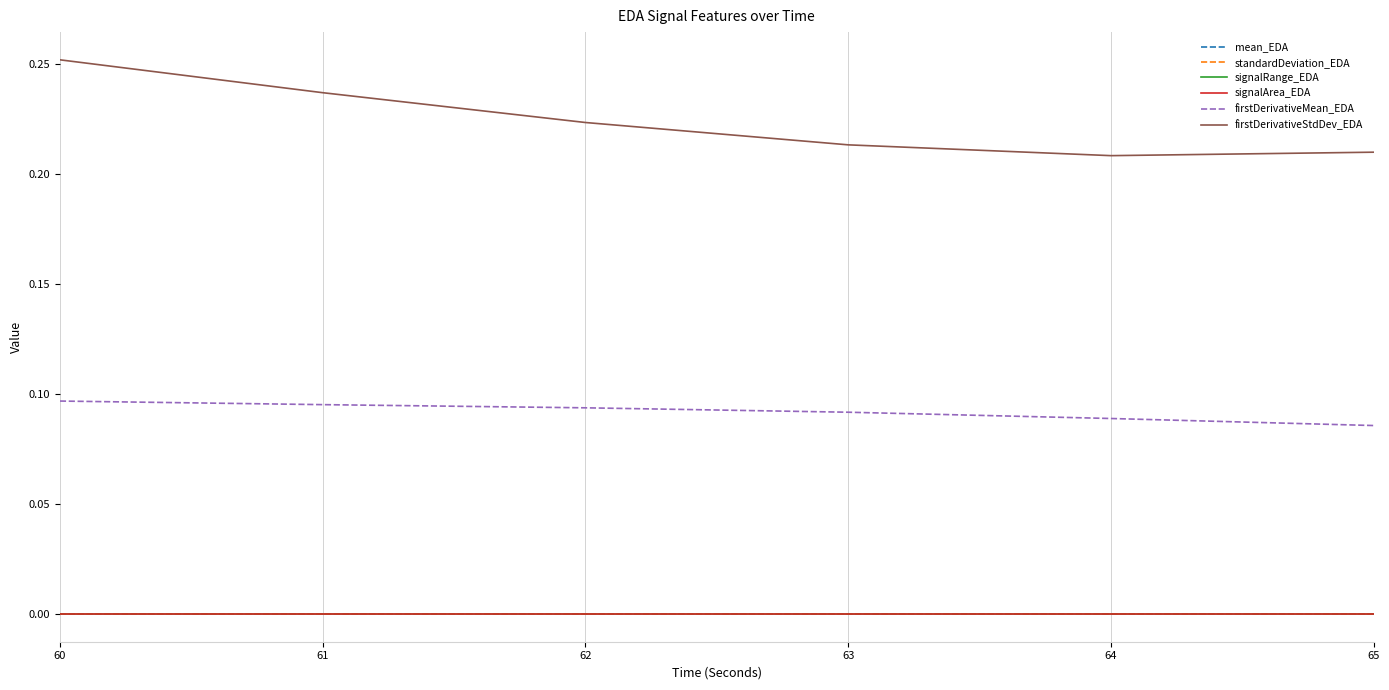

Is this an area chart (filled region under the line)?

No